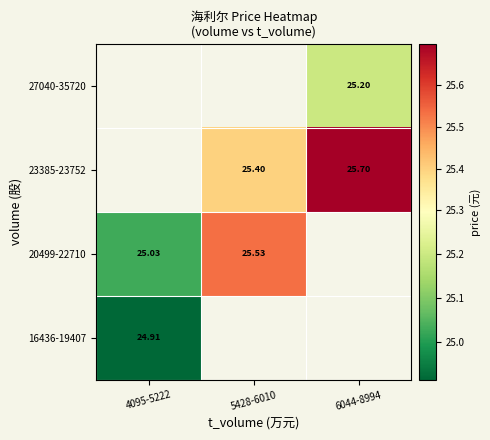

How many values in the 23385-23752 series exceed 25?

2